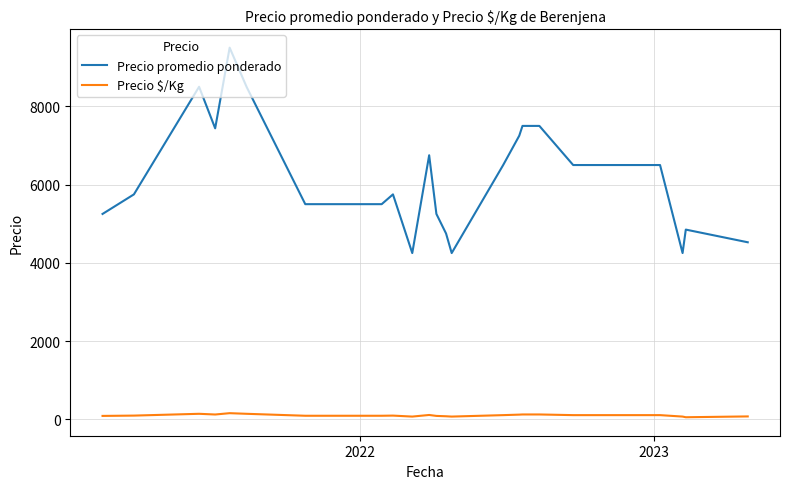

Which series has the largest range (max minus min)?

Precio promedio ponderado